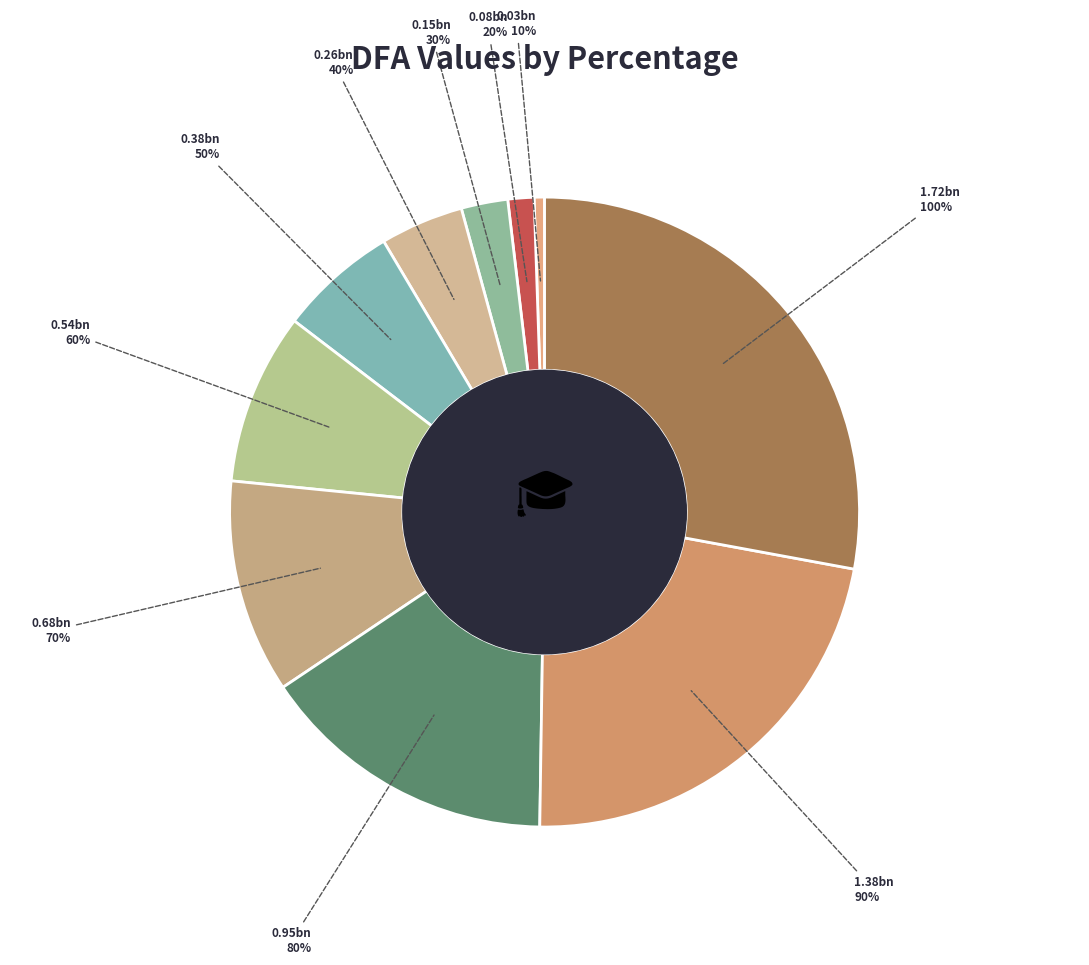

Does 70% account for over 50% of the chart?

No